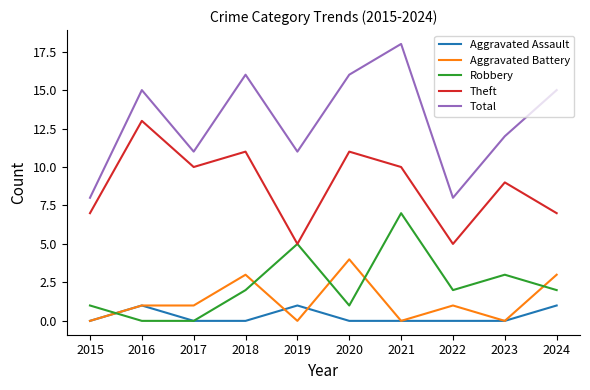

True or false: Aggravated Assault and Total cross at least once.

False